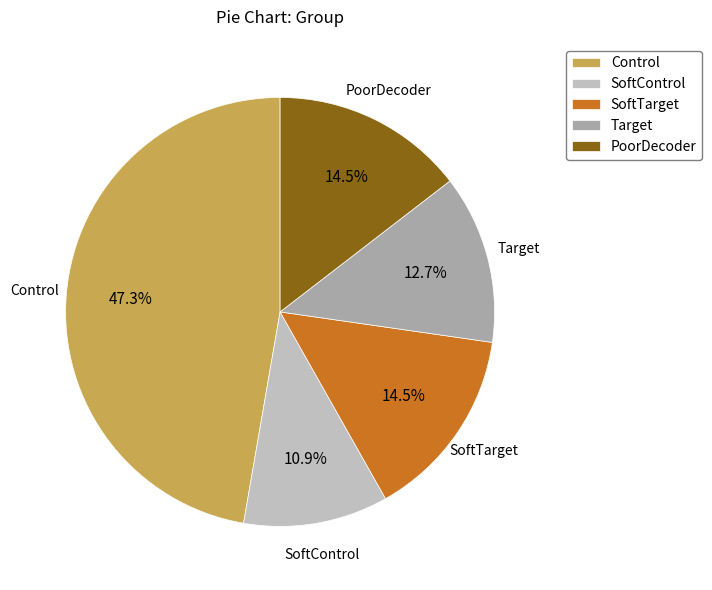

Which has a higher value, PoorDecoder or Control?

Control